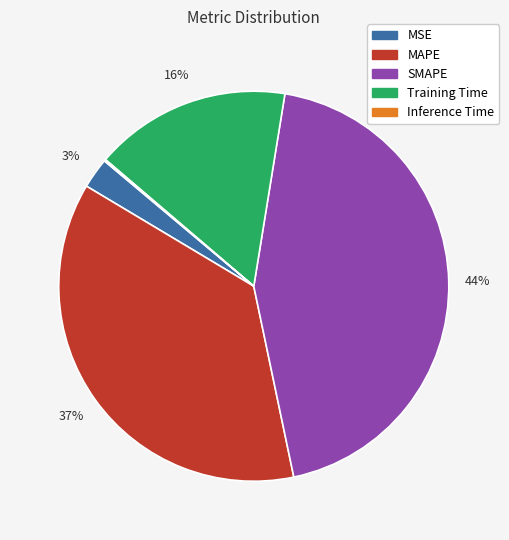

To the nearest percent, what portion does MAPE represent?

37%